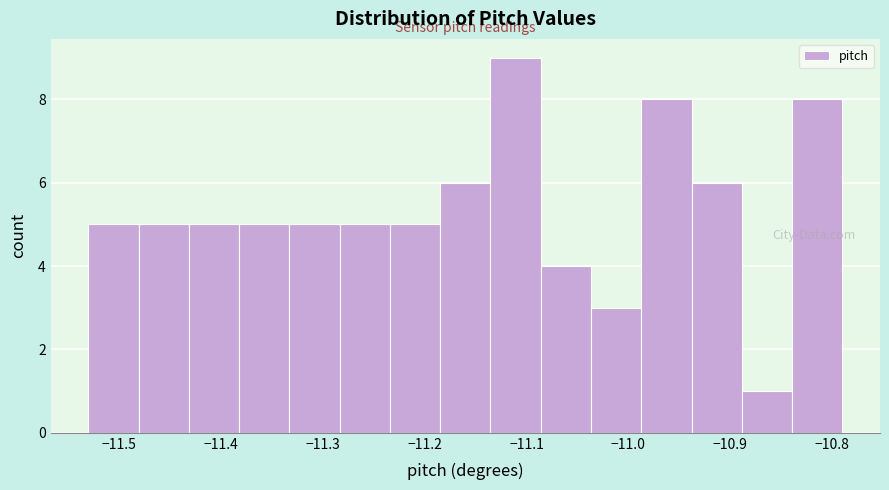

Which range on the x-axis has the tallest bar?

-11.14 to -11.09